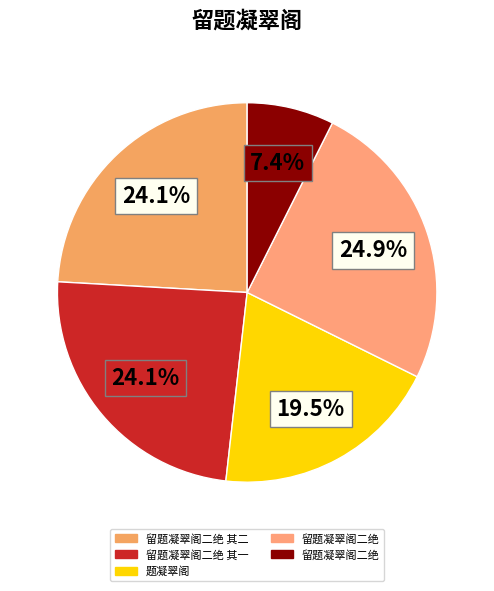

How many segments does this pie chart have?

5